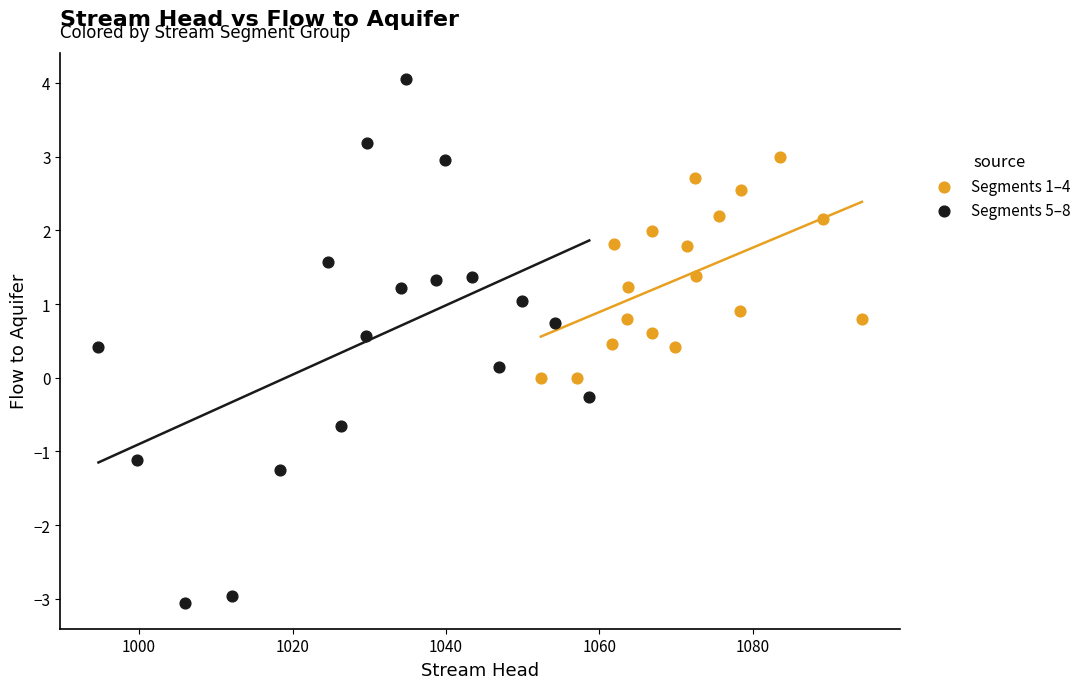

What are all the series names shown in the legend?

Segments 1–4, Segments 5–8